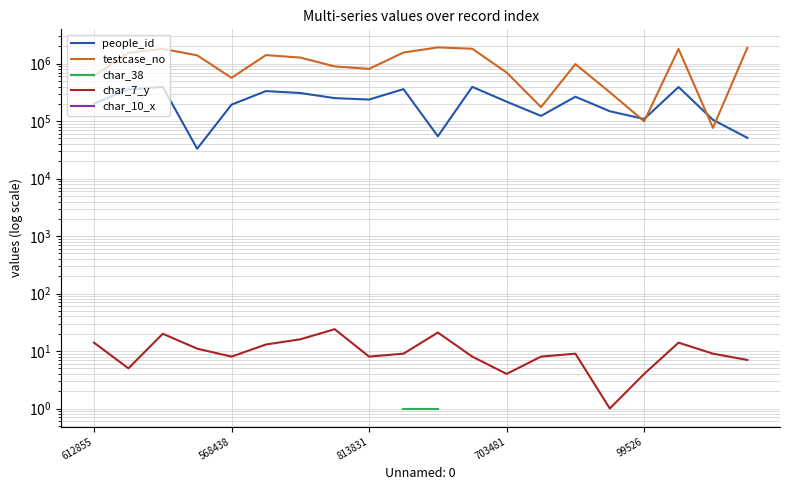

Does the chart display data point markers on the line(s)?

No